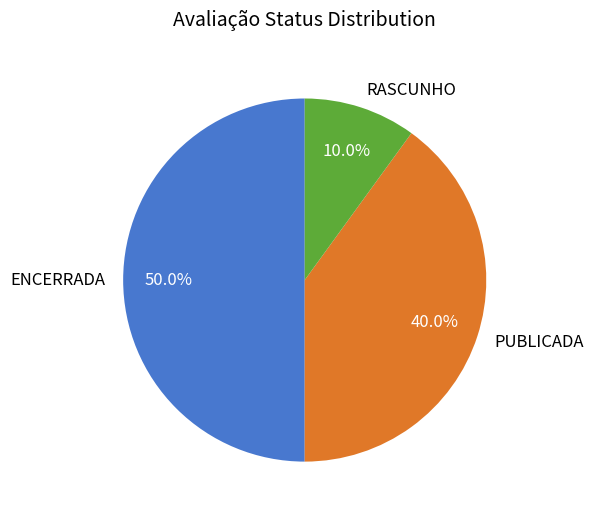

Does PUBLICADA represent more than half of the total?

No